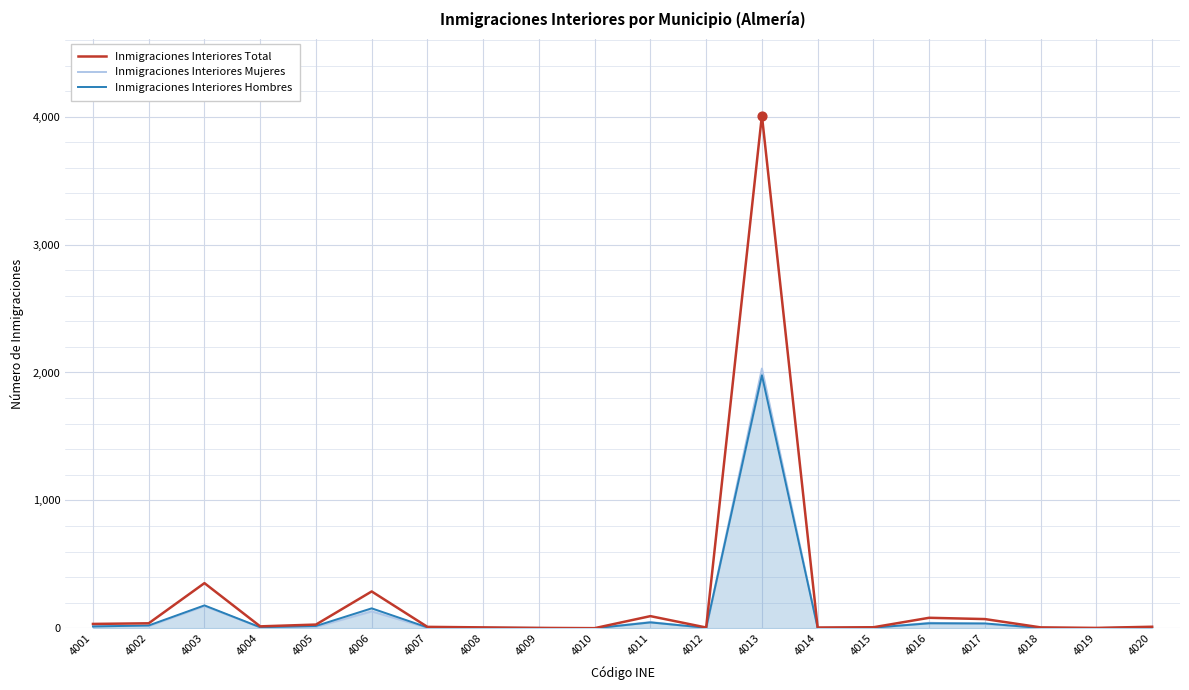

Which series reaches the minimum Y coordinate?

Inmigraciones Interiores Mujeres